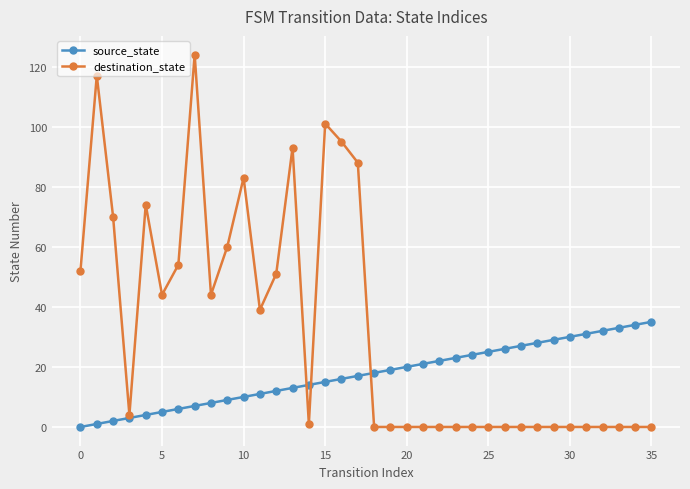

True or false: destination_state has more than 0 interior local peaks.

True